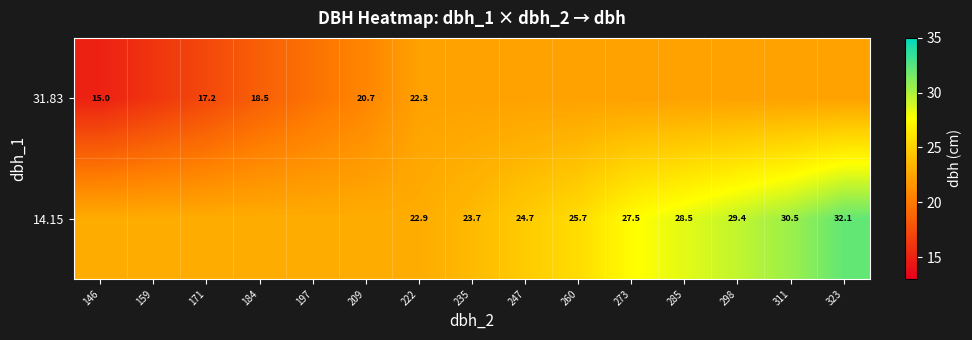

List the series in order of their peak value, highest first.

14.15, 31.83